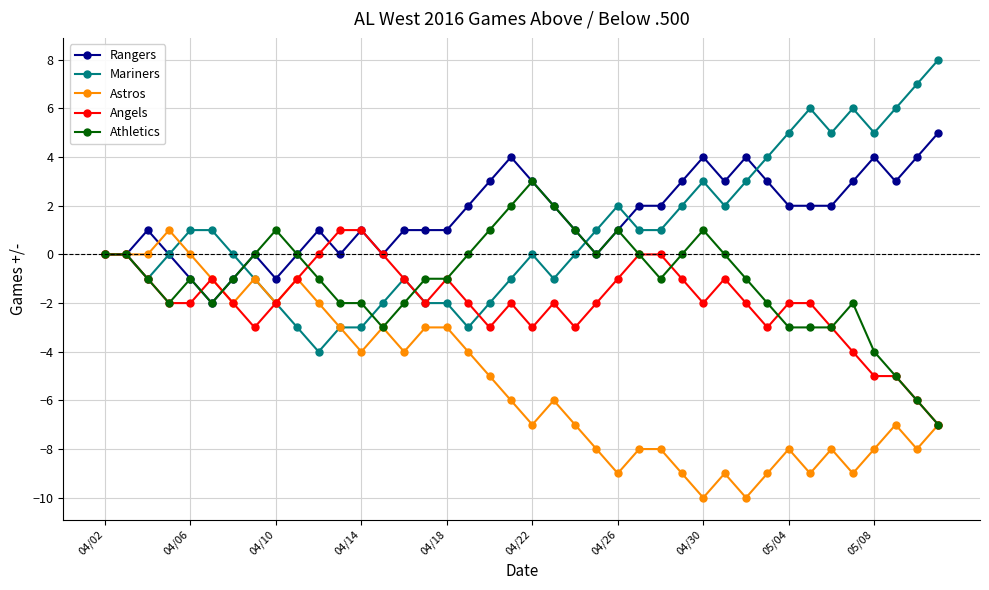

True or false: Athletics has more than 1 points higher than both neighbors.

True